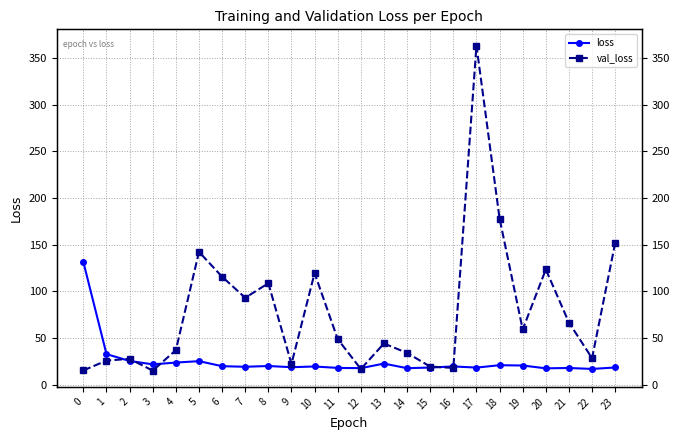

Is this an area chart (filled region under the line)?

No